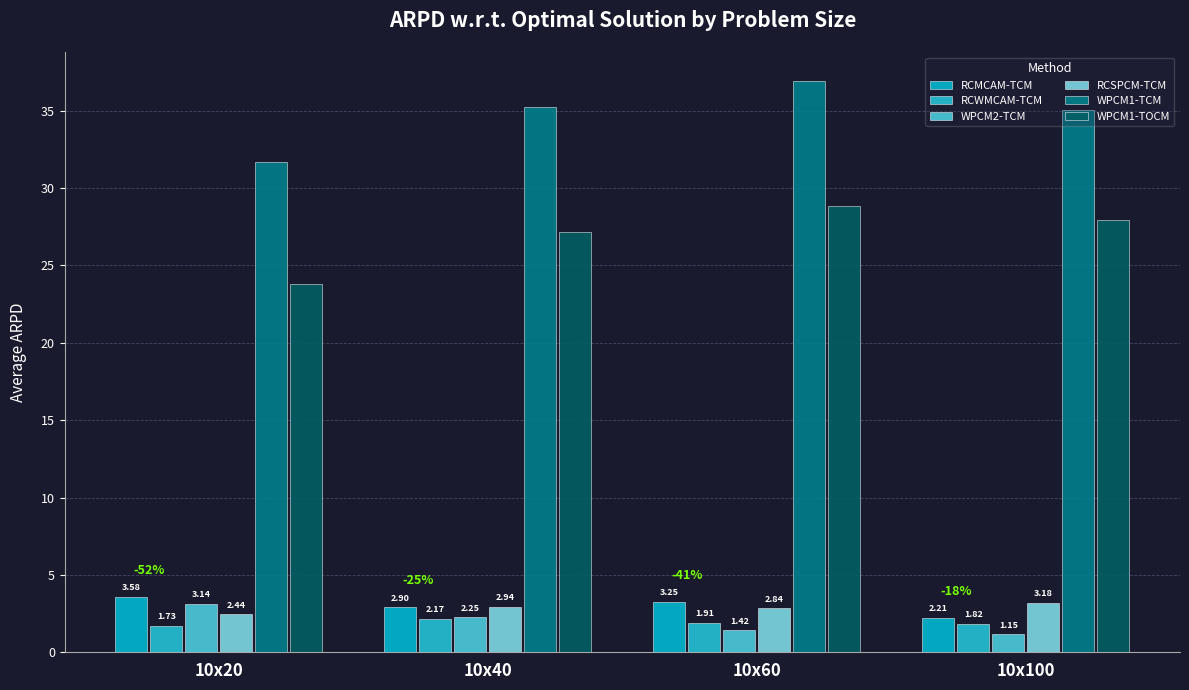

How many categories are shown in the chart?

4